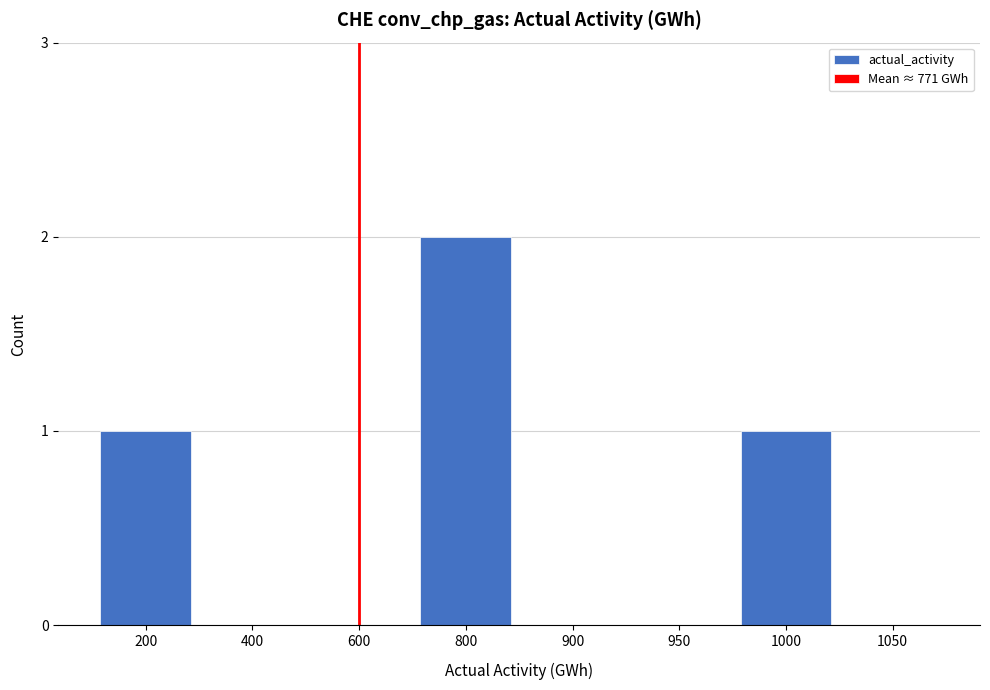

Reading left to right, what are all the values shown in this chart?

200=1	400=0	600=0	800=2	900=0	950=0	1000=1	1050=0